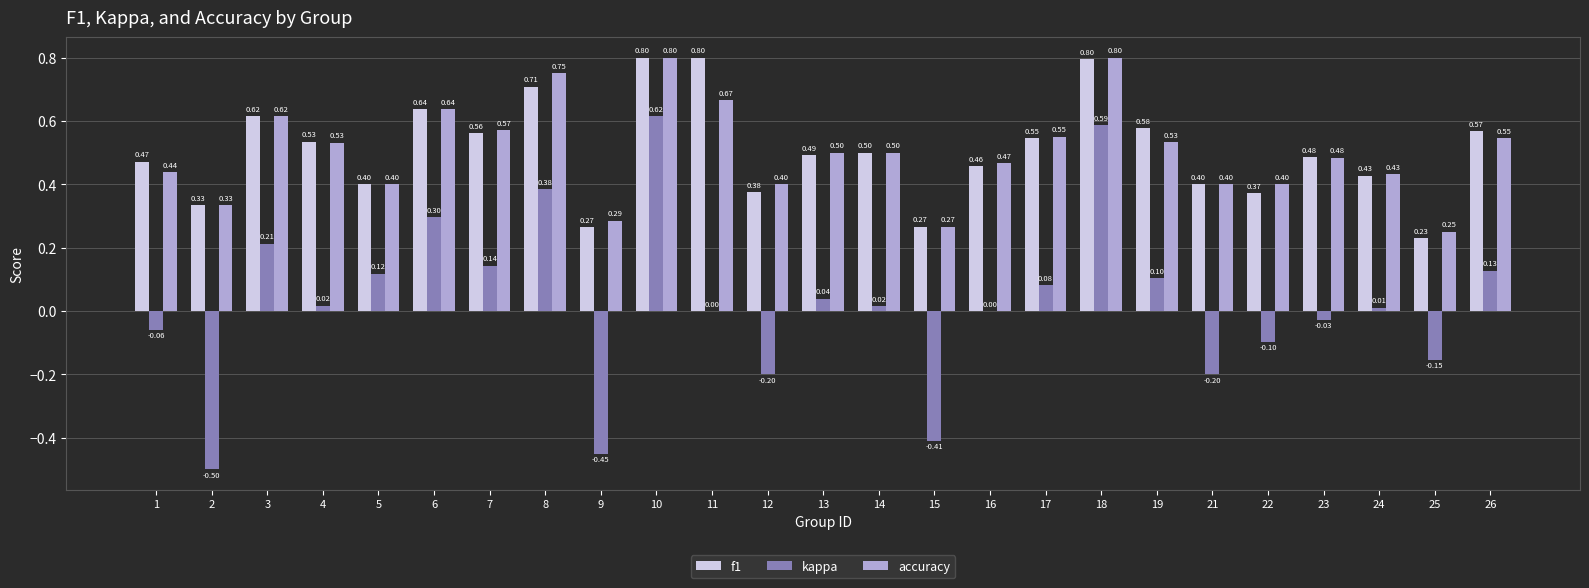

What is the difference between the accuracy values at 15 and 4?

0.3